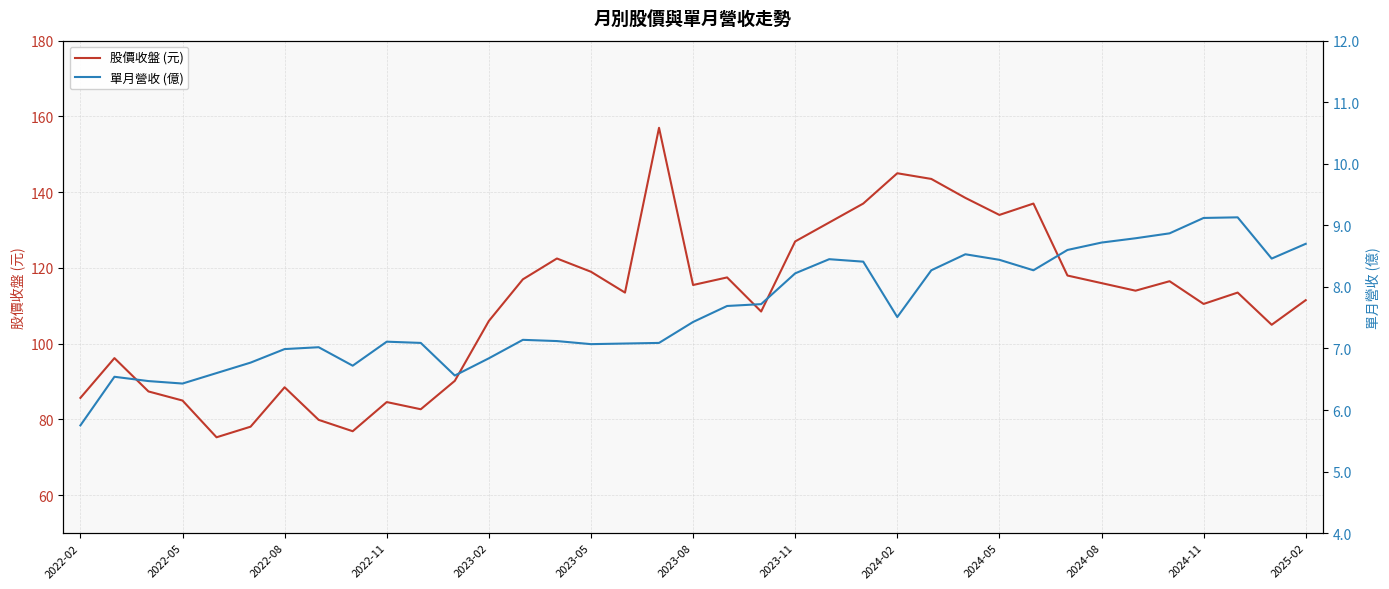

Reading left to right, what are all the values shown in this chart?

股價收盤 (元): 85.7	96.2	87.4	85.0	75.3	78.1	88.5	79.9	76.9	84.6	82.7	90.2	106.0	117.0	122.5	119.0	113.5	157.0	115.5	117.5	108.5	127.0	132.0	137.0	145.0	143.5	138.5	134.0	137.0	118.0	116.0	114.0	116.5	110.5	113.5	105.0	111.5
單月營收 (億): 5.8	6.5	6.5	6.4	6.6	6.8	7.0	7.0	6.7	7.1	7.1	6.6	6.8	7.1	7.1	7.1	7.1	7.1	7.4	7.7	7.7	8.2	8.4	8.4	7.5	8.3	8.5	8.4	8.3	8.6	8.7	8.8	8.9	9.1	9.1	8.5	8.7